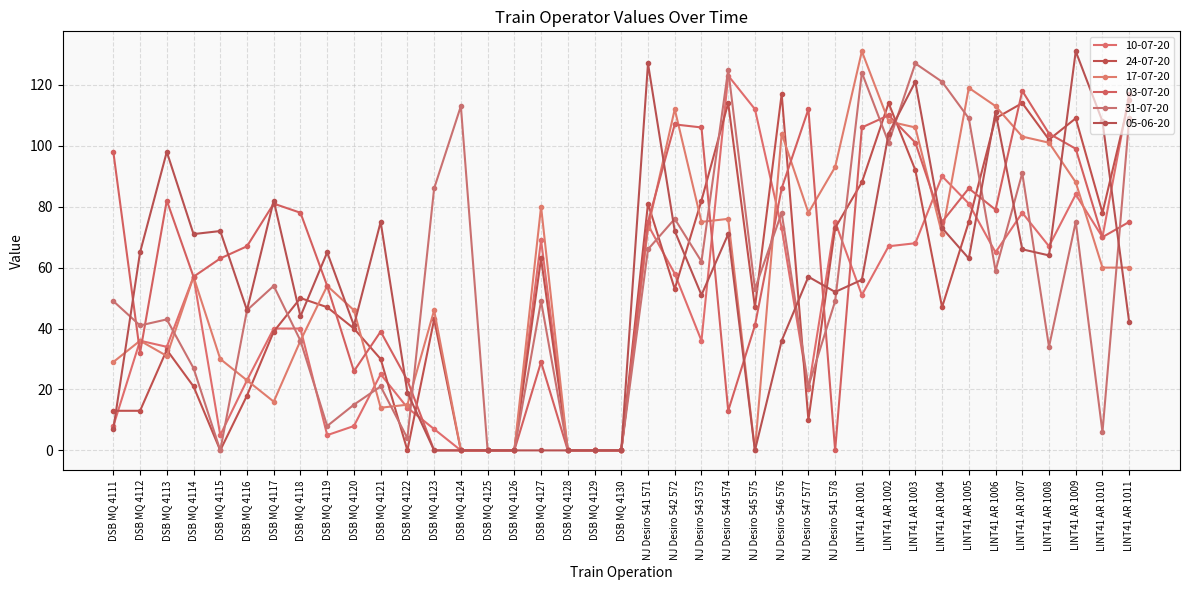

What is the difference between the 03-07-20 values at DSB MQ 4121 and DSB MQ 4112?

7